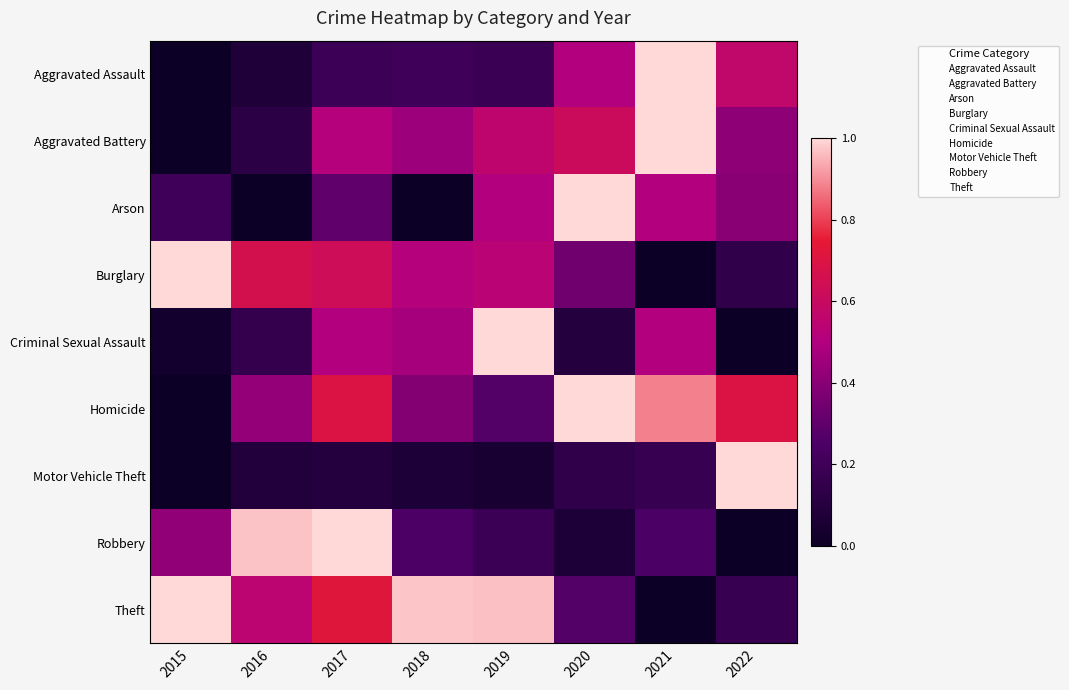

At which category is the sum across all series the highest?

2017